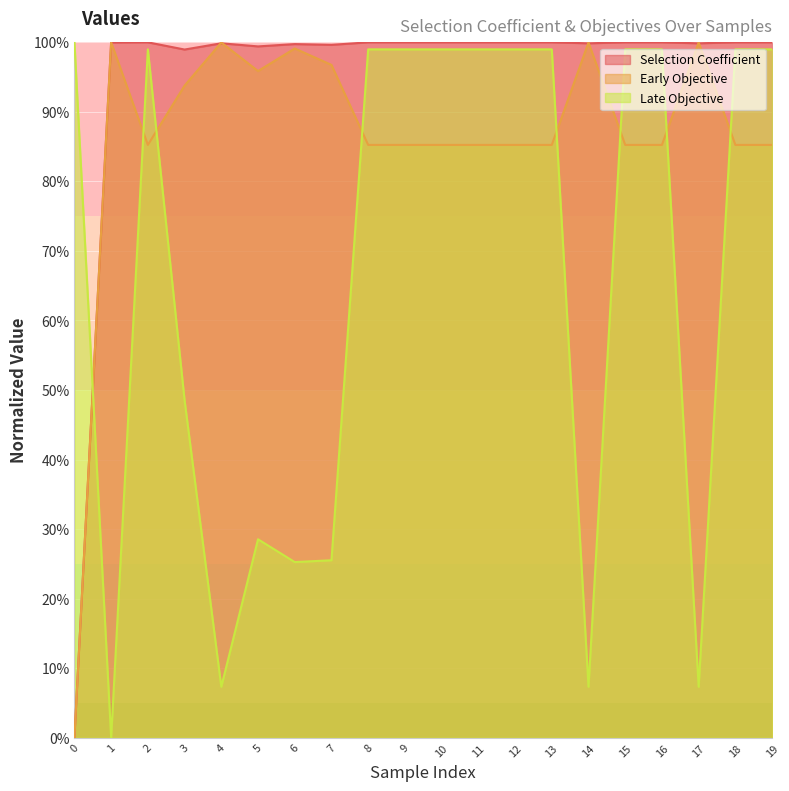

Reading left to right, what are all the values shown in this chart?

Selection Coefficient: 0=0.0	1=100.0	2=100.0	3=99.0	4=99.9	5=99.4	6=99.7	7=99.6	8=100.0	9=100.0	10=100.0	11=100.0	12=100.0	13=100.0	14=99.9	15=100.0	16=100.0	17=99.9	18=100.0	19=100.0
Early Objective: 0=0.0	1=100.0	2=85.2	3=93.8	4=100.0	5=95.9	6=99.1	7=96.8	8=85.2	9=85.2	10=85.2	11=85.2	12=85.2	13=85.2	14=100.0	15=85.2	16=85.2	17=100.0	18=85.2	19=85.2
Late Objective: 0=100.0	1=0.0	2=99.0	3=48.5	4=7.3	5=28.5	6=25.3	7=25.5	8=99.0	9=99.0	10=99.0	11=99.0	12=99.0	13=99.0	14=7.3	15=99.0	16=99.0	17=7.3	18=99.0	19=99.0